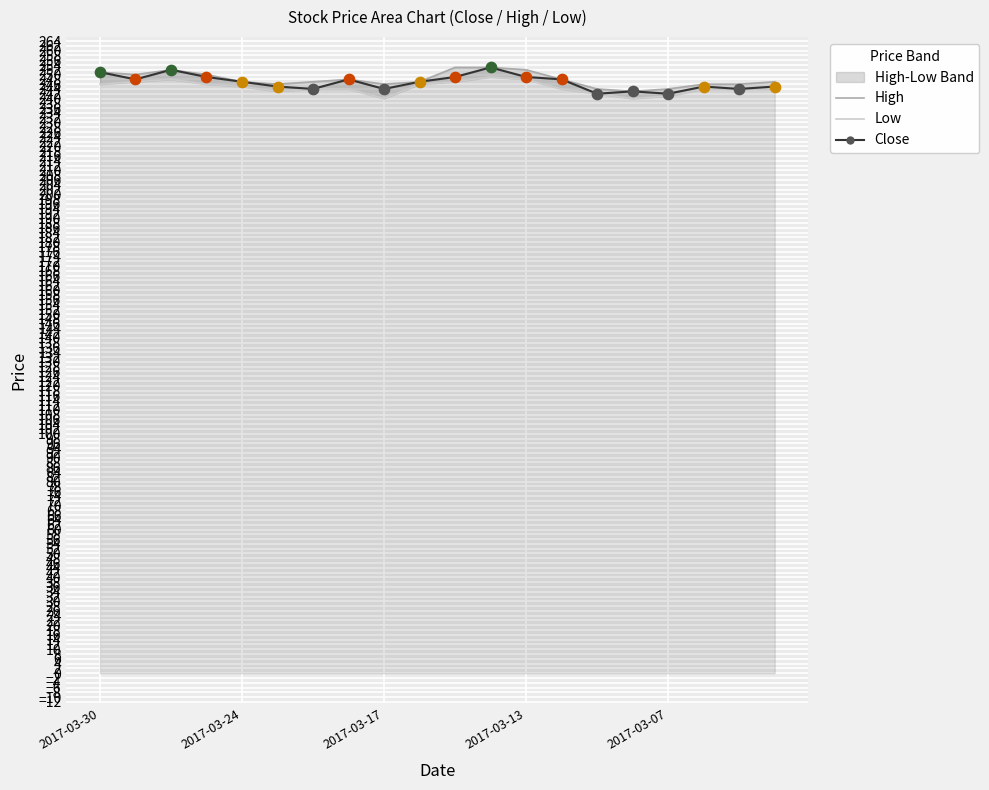

What are all the series names shown in the legend?

High, Low, Close